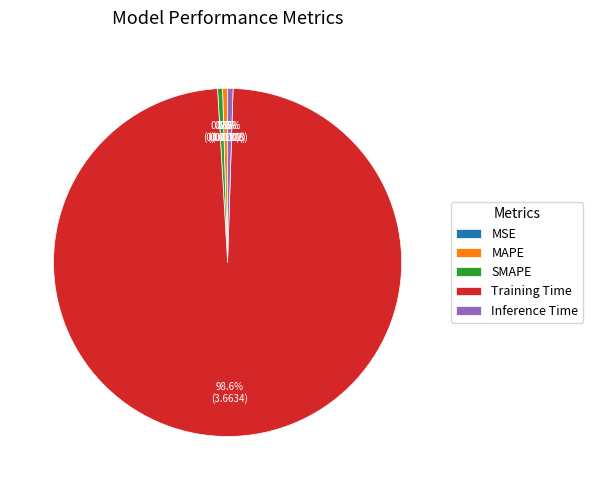

What portion of the pie excludes MAPE?

99.5%